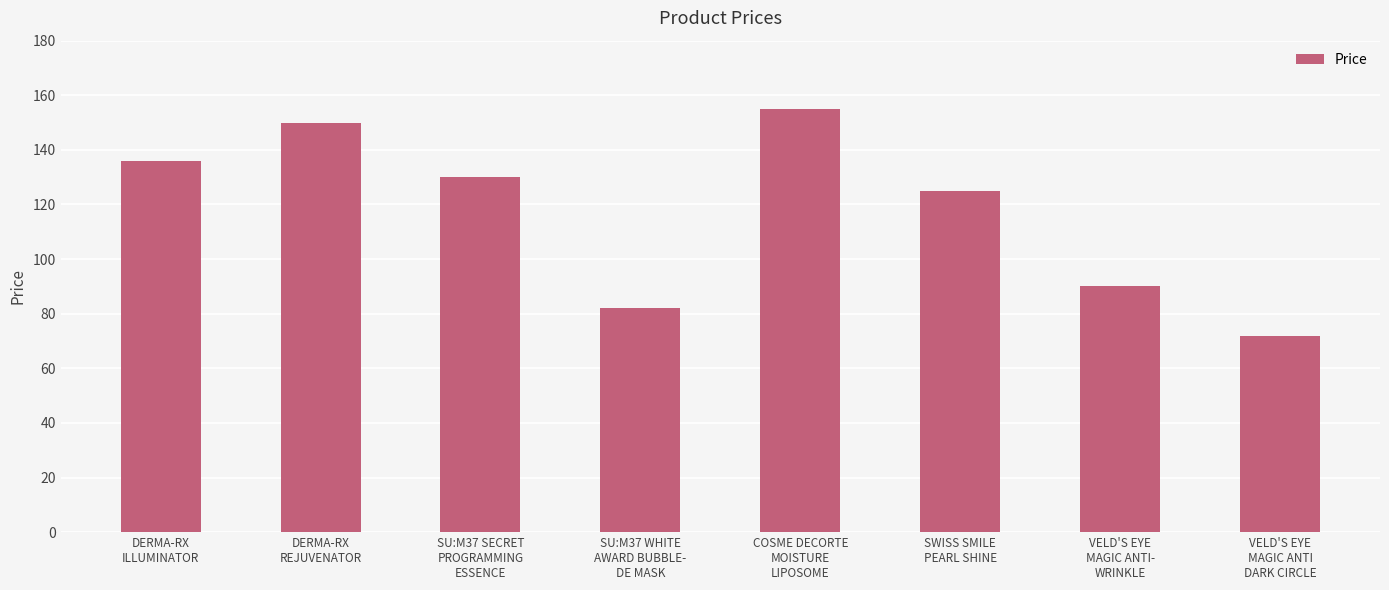

Does the chart contain stacked bars?

No